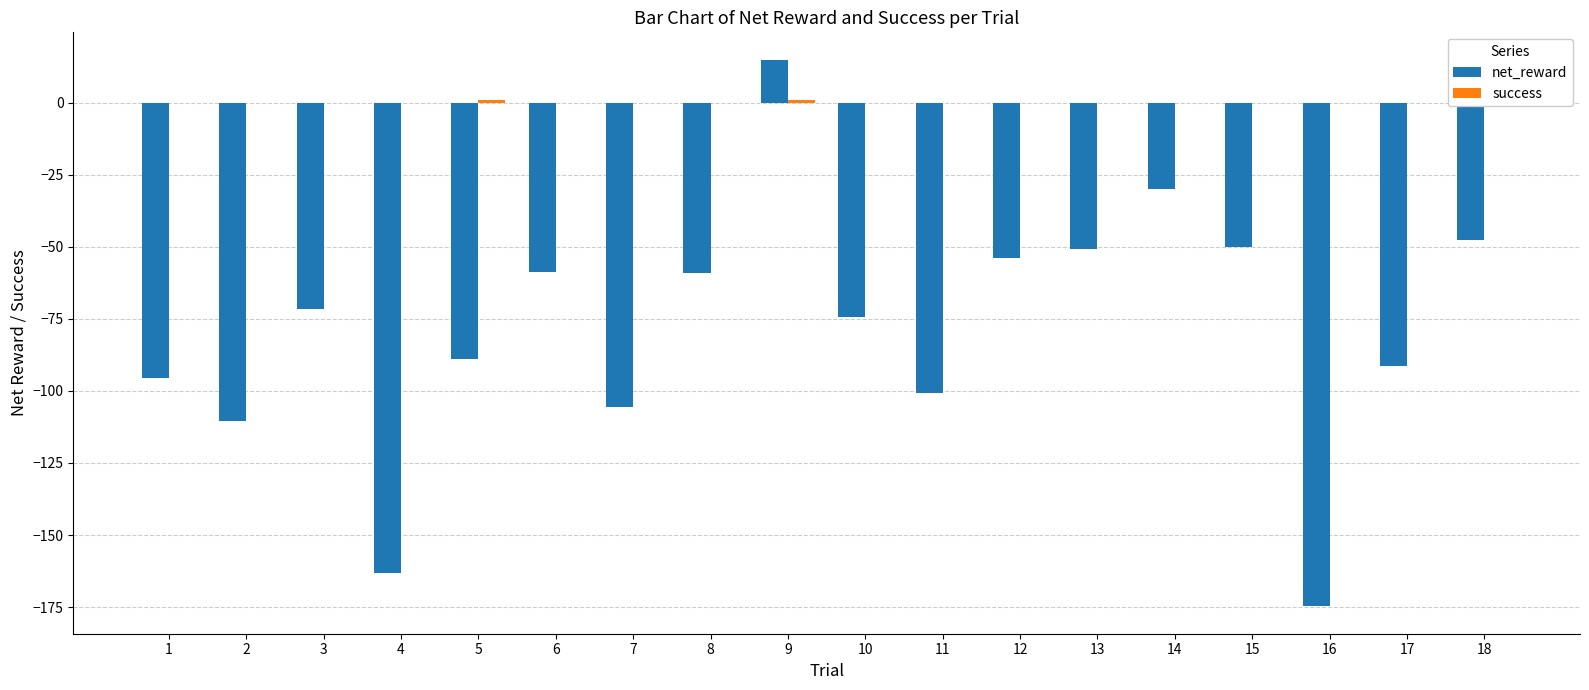

Reading right to left, extract all data points from this chart.

net_reward: 18=-47.7	17=-91.3	16=-174.8	15=-50.0	14=-30.1	13=-50.7	12=-53.8	11=-100.6	10=-74.5	9=14.9	8=-59.0	7=-105.6	6=-58.8	5=-88.8	4=-163.0	3=-71.6	2=-110.4	1=-95.5
success: 18=0.0	17=0.0	16=0.0	15=0.0	14=0.0	13=0.0	12=0.0	11=0.0	10=0.0	9=1.0	8=0.0	7=0.0	6=0.0	5=1.0	4=0.0	3=0.0	2=0.0	1=0.0